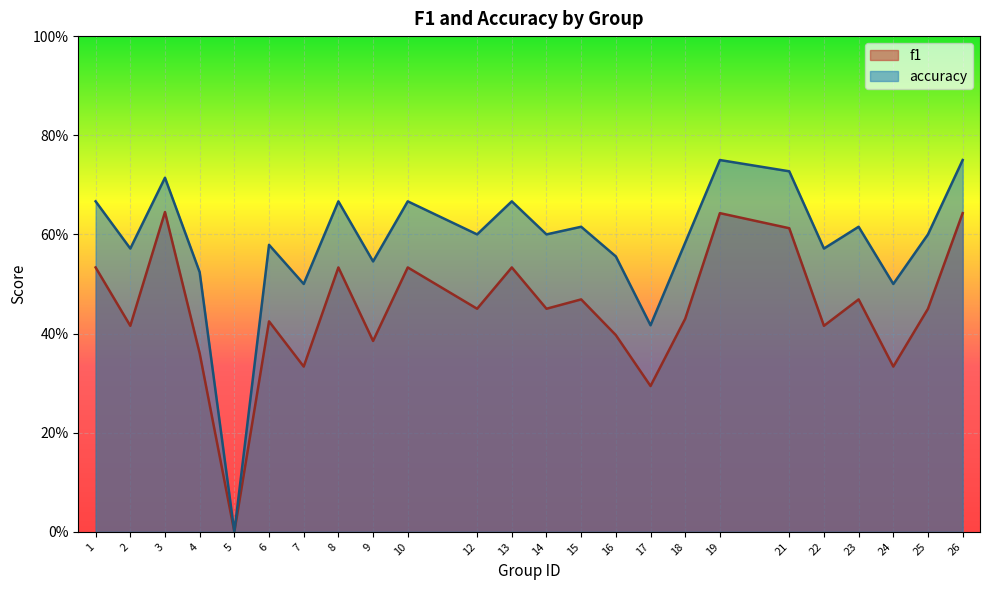

At how many categories does at least one series exceed 0?

23